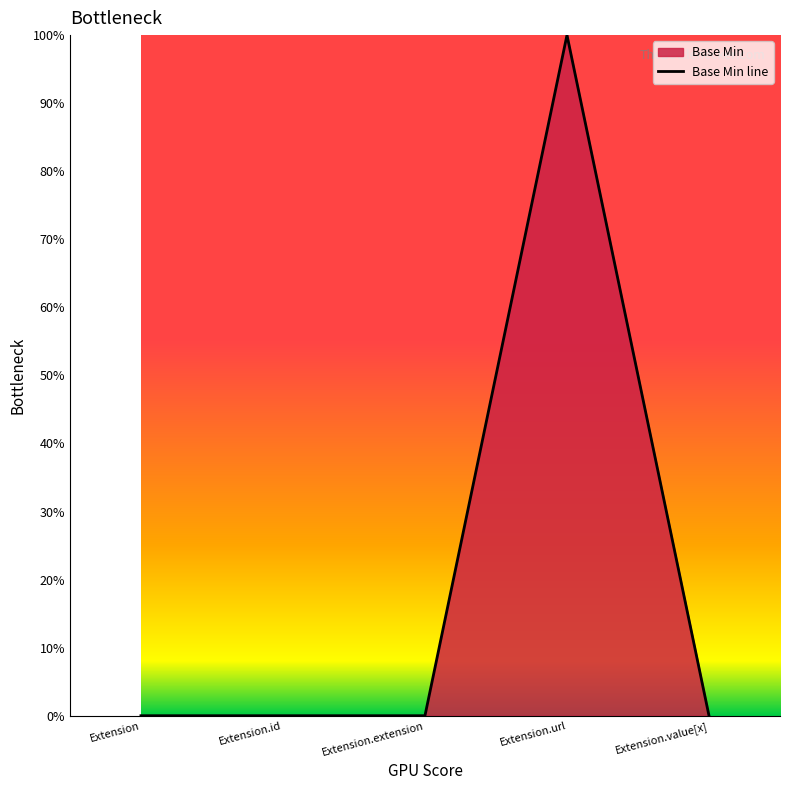

What is the label of the 1st point from the left?

Extension